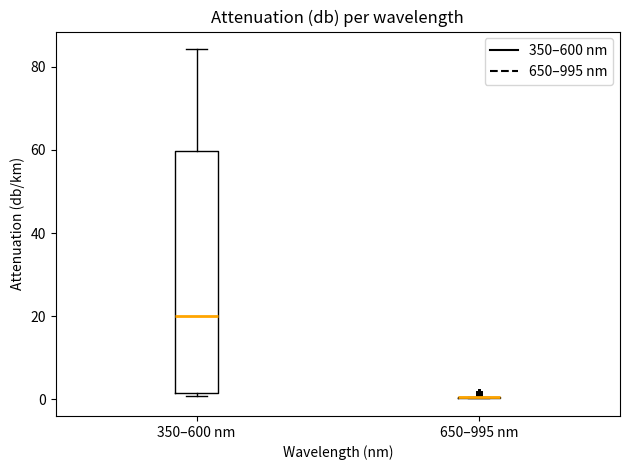

Where does the upper whisker of the box for 350–600 nm end on the y-axis? The values are not printed on the chart, so give them approximately, as read against the axis.

84